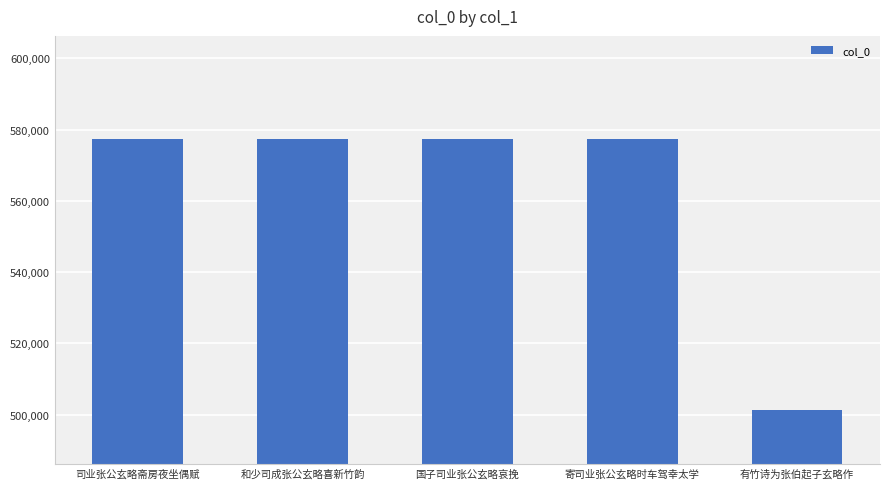

Are the bars grouped side by side (vs. stacked)?

No